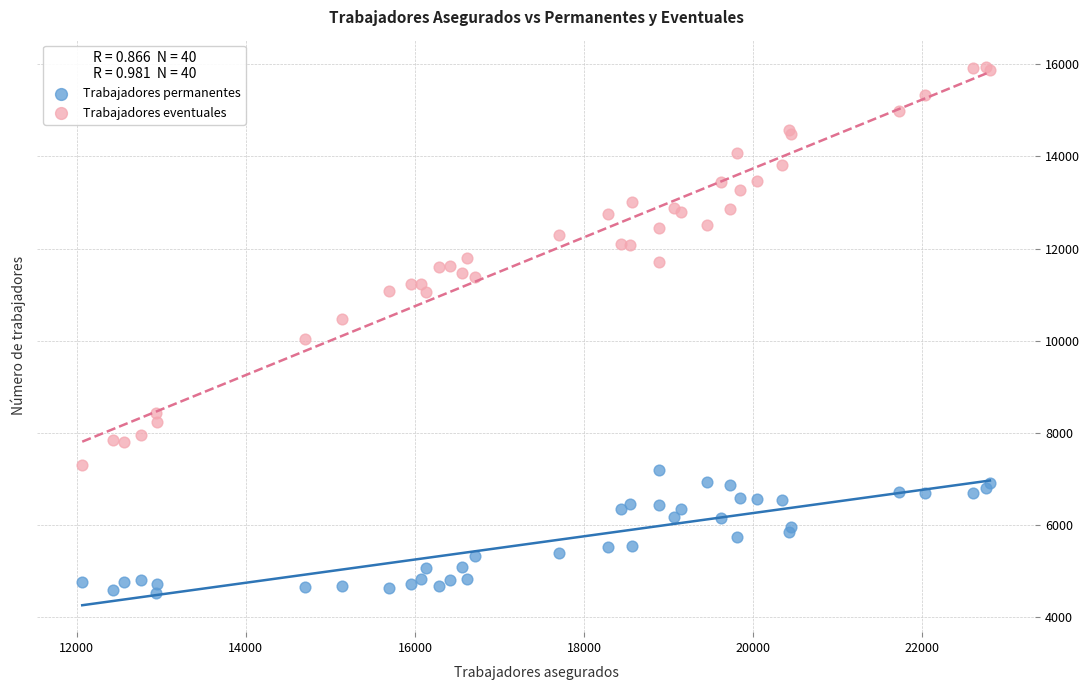

Which series has the widest spread of Y values?

Trabajadores eventuales